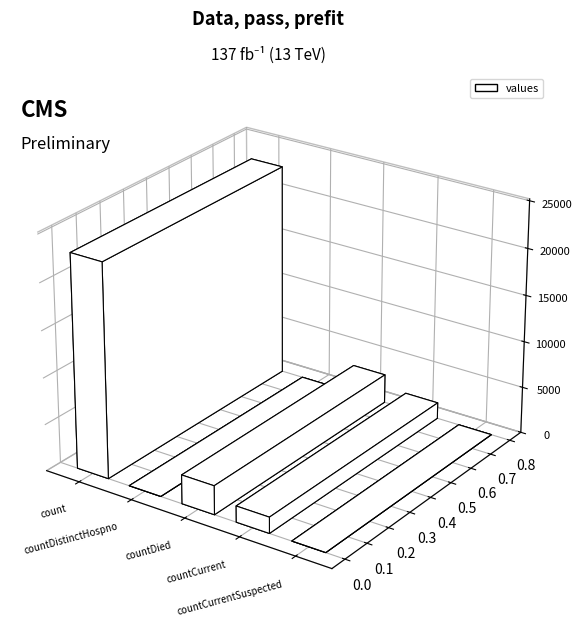

What position from the left is countCurrent?

4